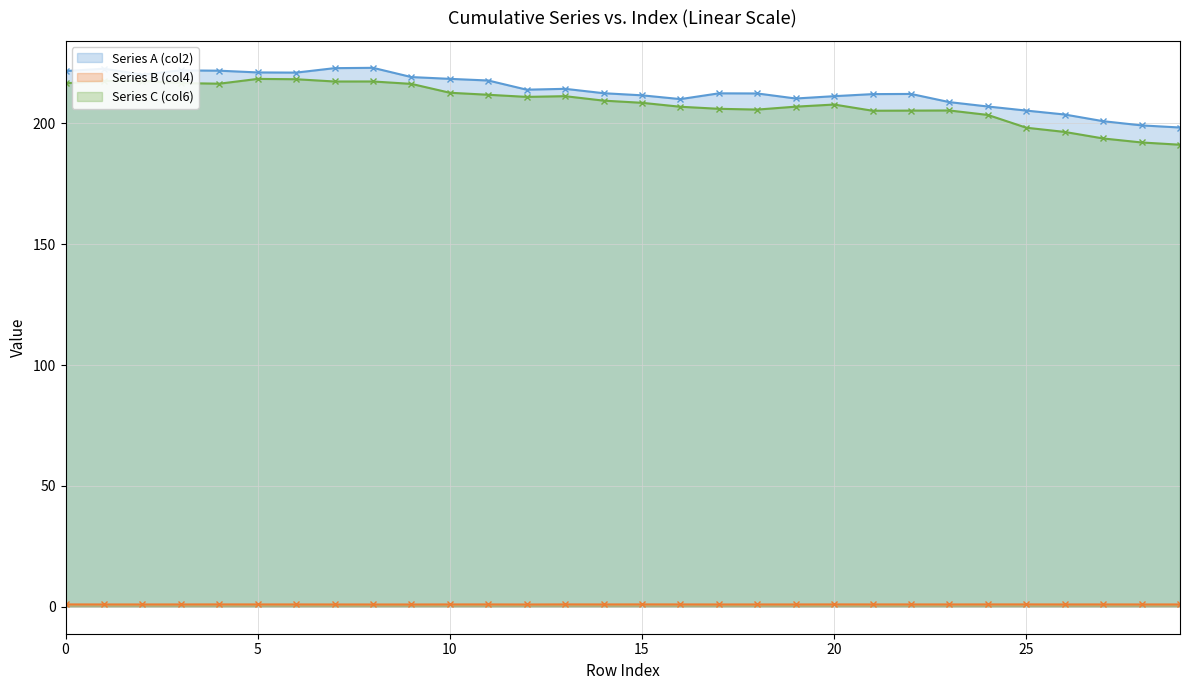

True or false: Series C (col6) and Series B (col4) intersect in this chart.

False